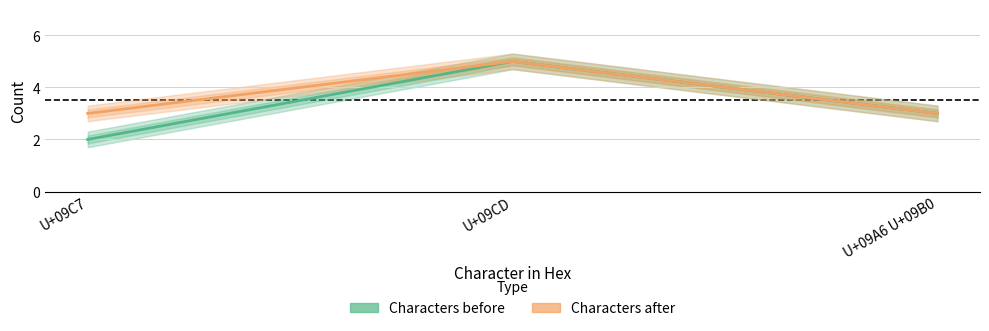

What is the average value of the Characters before series?

3